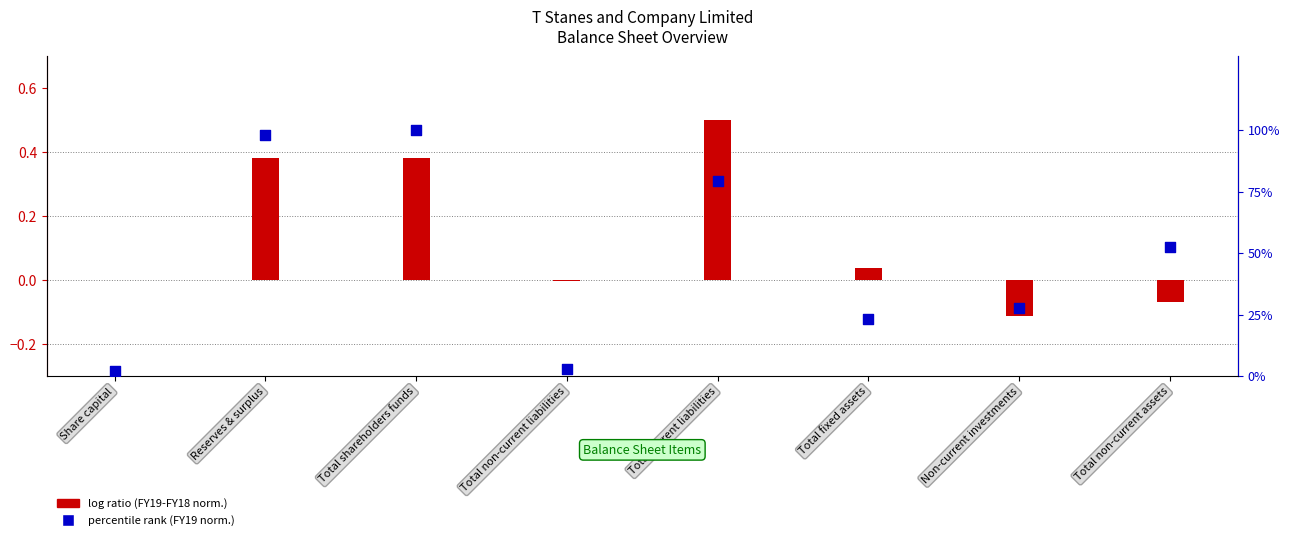

What is the change in value from Share capital to Reserves & surplus?

+95.7